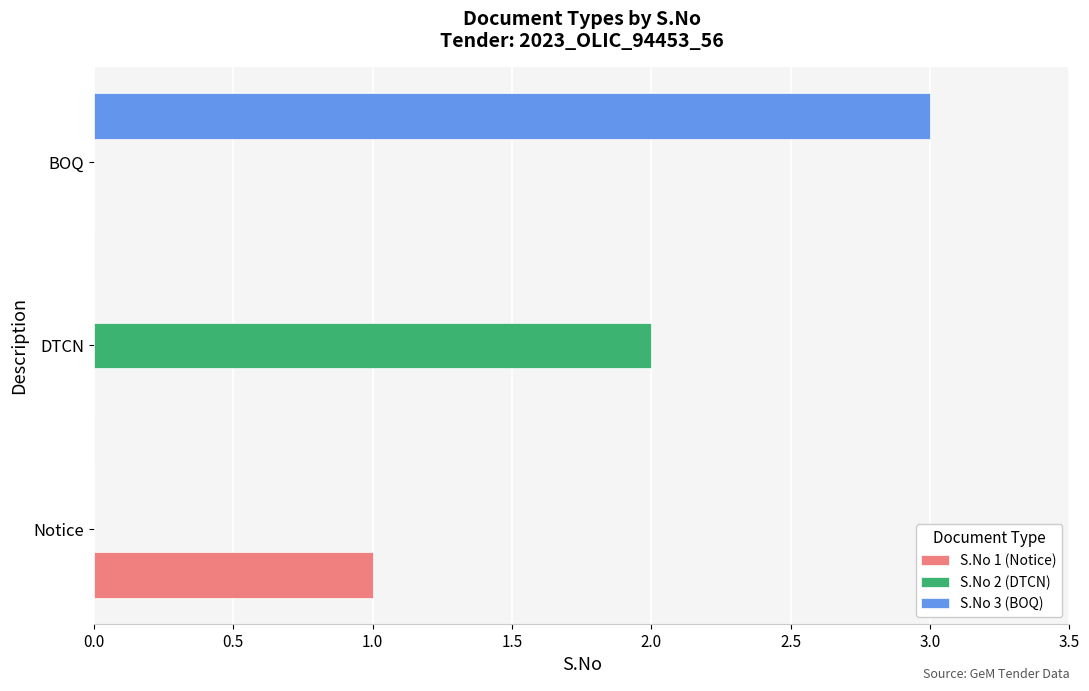

Which series has the largest total across all categories?

S.No 3 (BOQ)